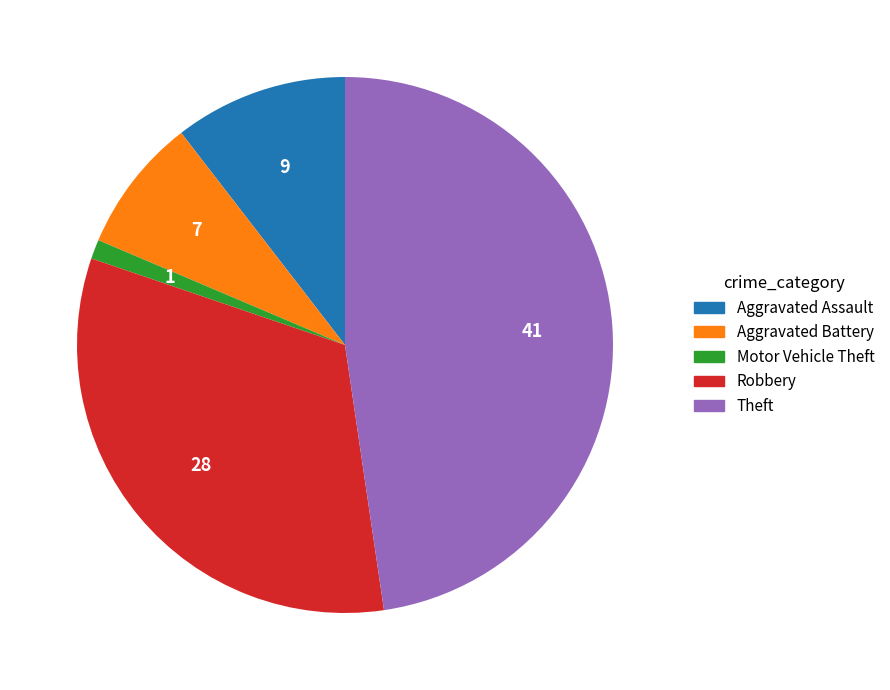

Is the sum of Theft and Aggravated Assault greater than half?

Yes